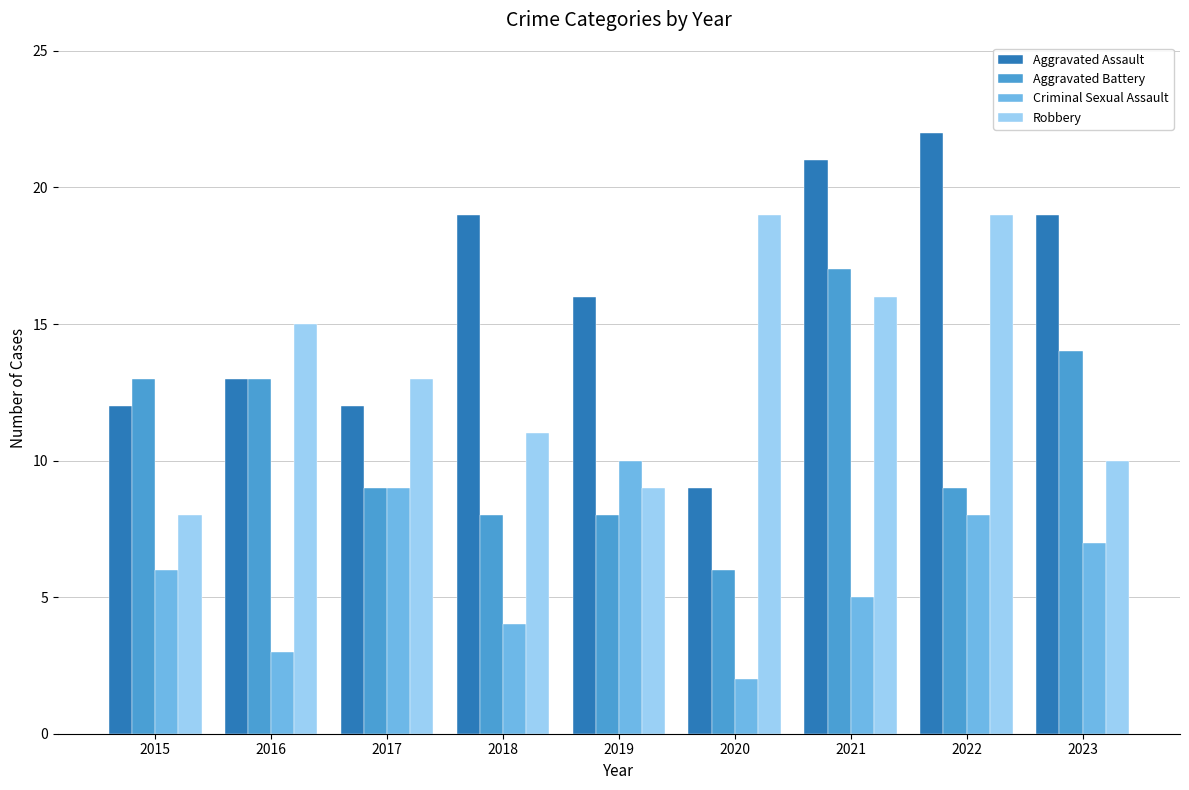

At which category does the chart reach its minimum across all series?

2020